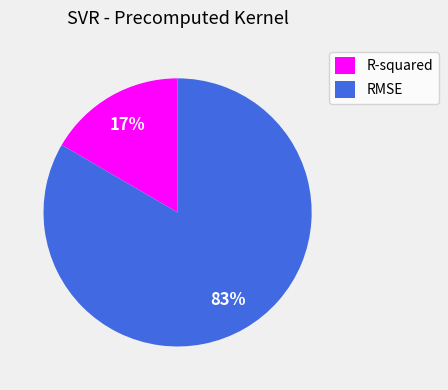

To the nearest percent, what is the average slice percentage?

50%